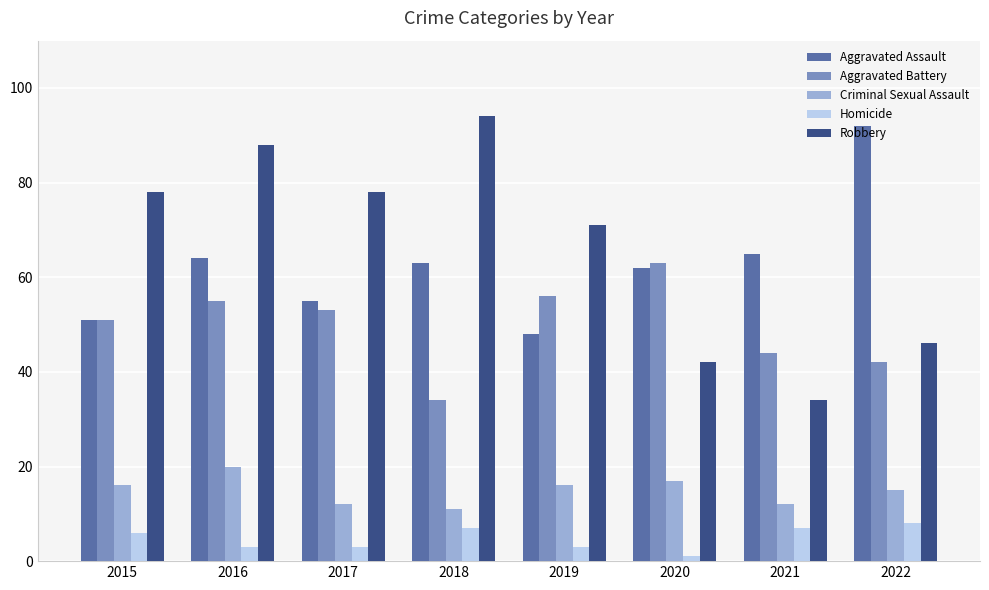

What is the minimum value for Homicide?

1